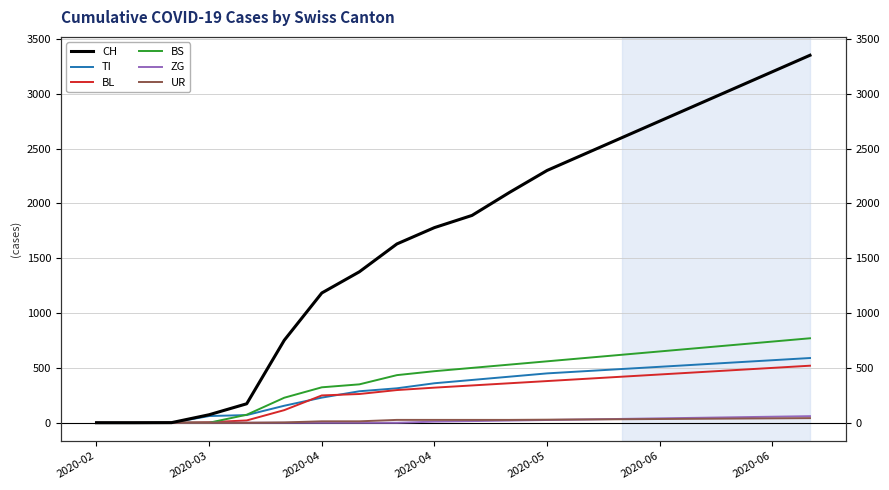

True or false: BL has more than 1 points higher than both neighbors.

False